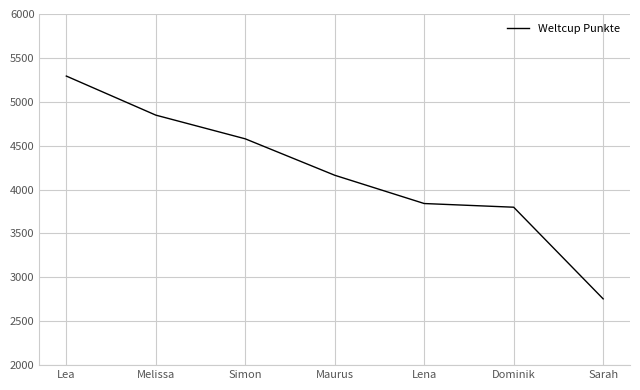

What is the sum of all values?

29277